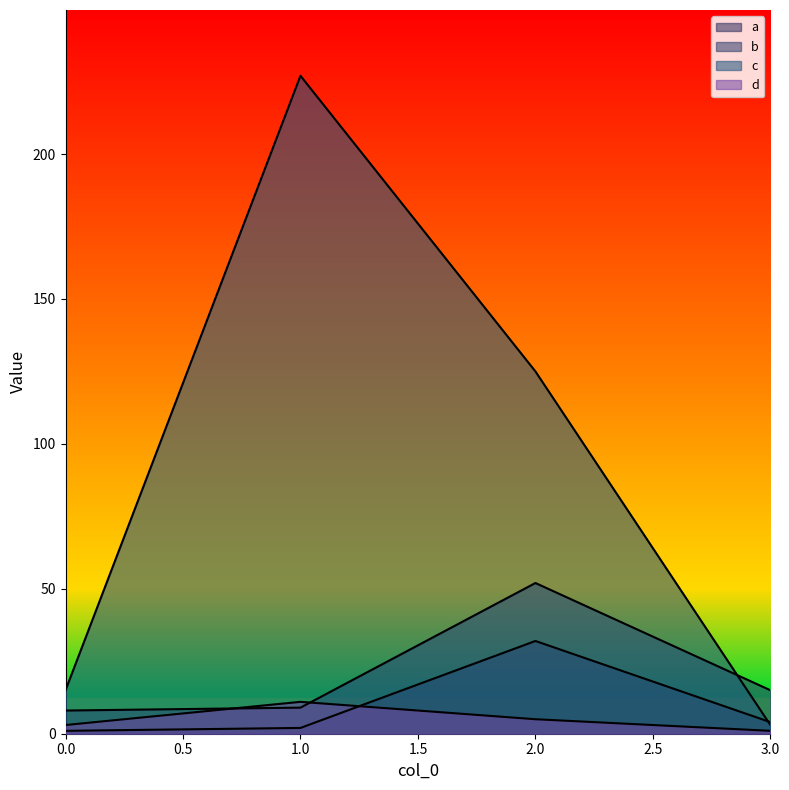

Which has a higher value, 1 or 0?

1